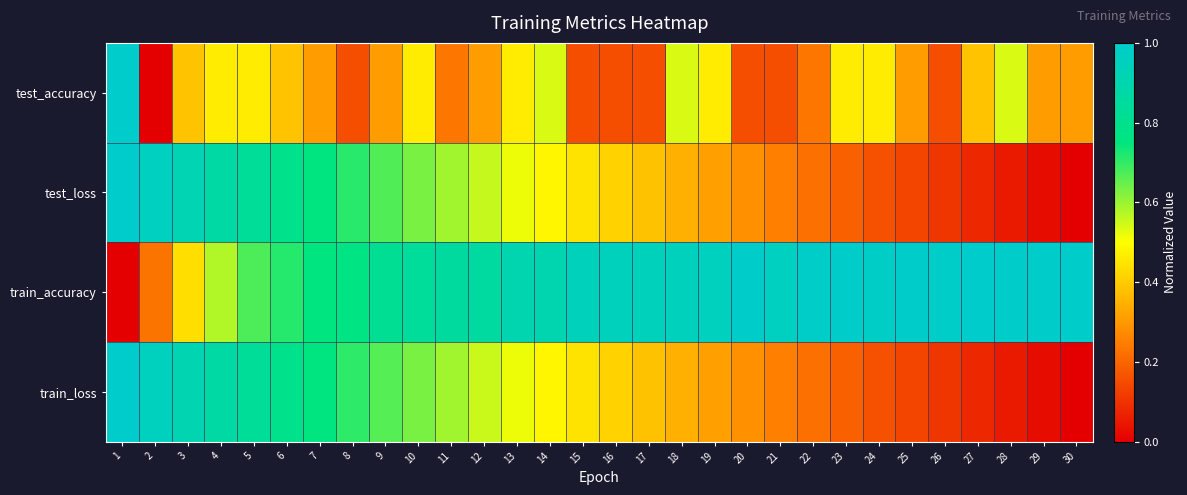

Which series has the largest total across all categories?

train_accuracy